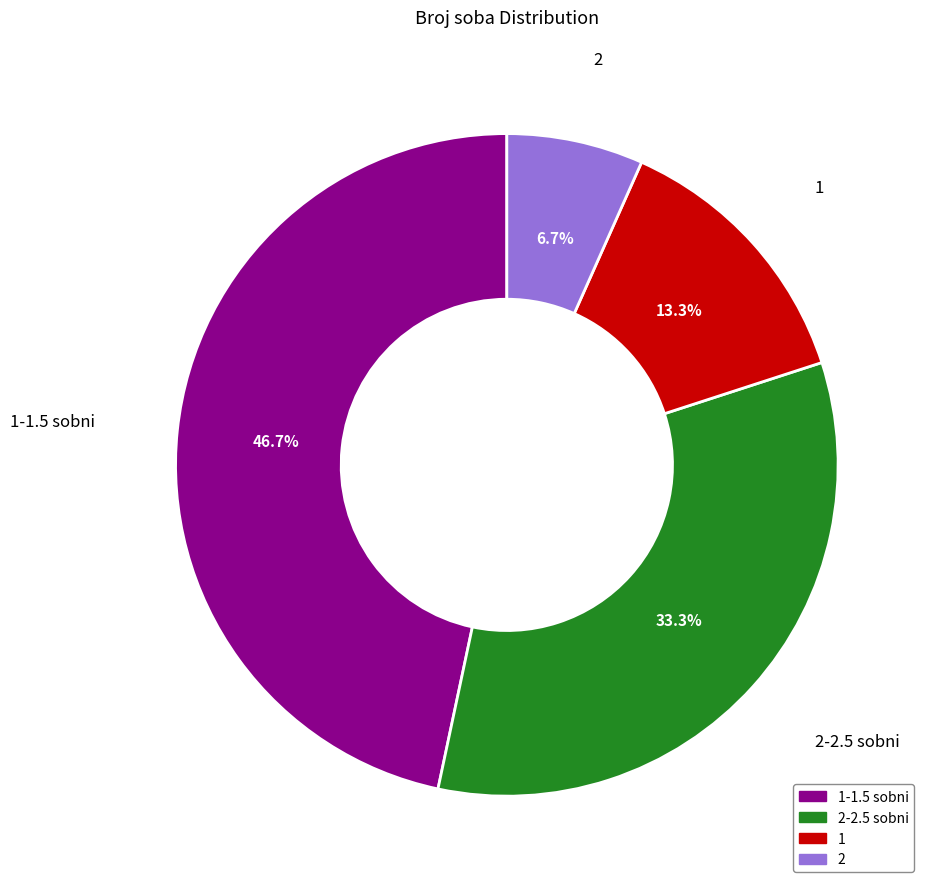

Which category has the biggest portion of the pie?

1-1.5 sobni